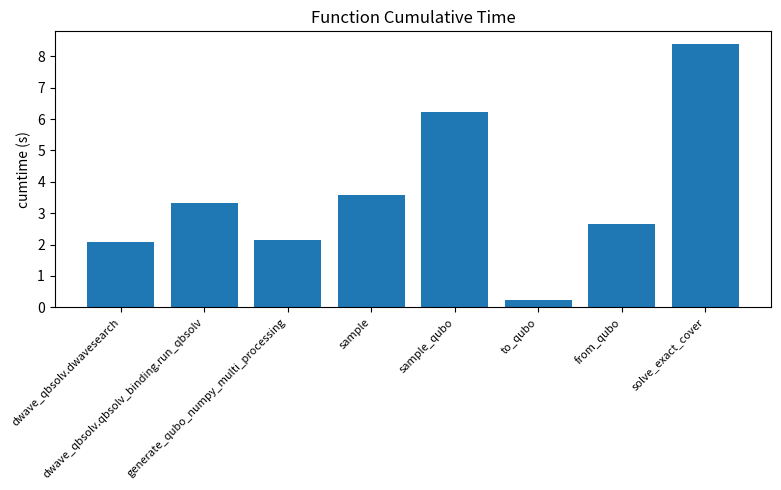

The value at solve_exact_cover is 8.4. True or false?

True